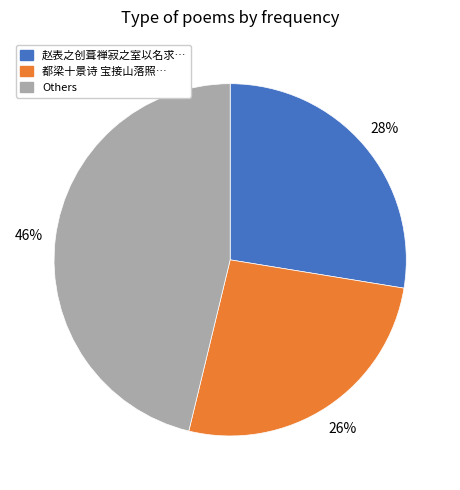

Does any single category account for the majority?

No